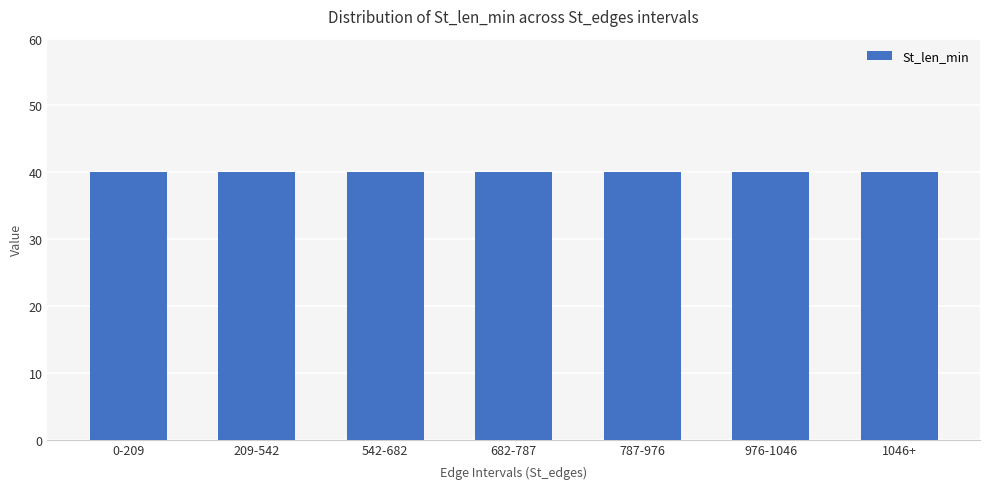

How many groups of bars are there?

7